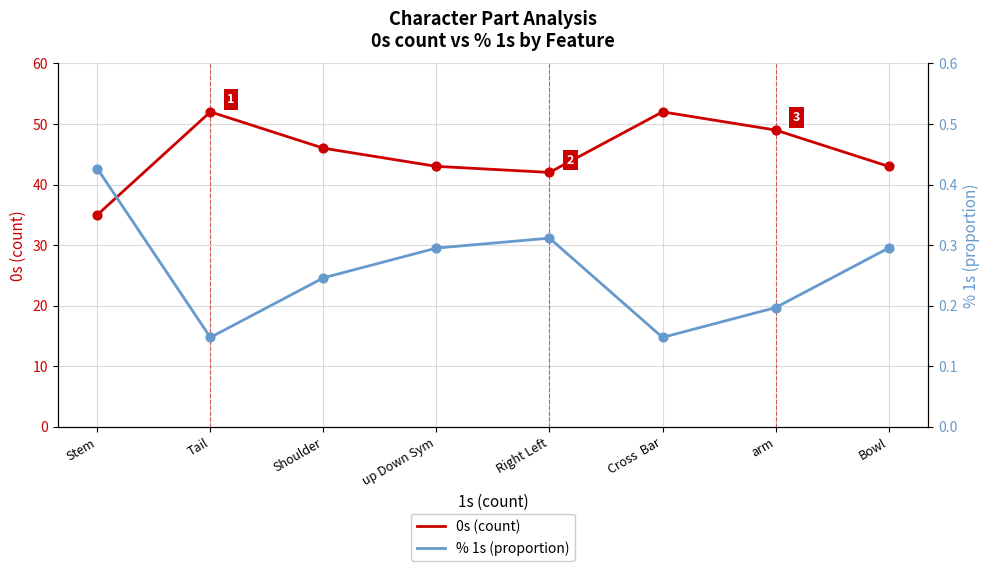

Which series has the largest Y range (max minus min)?

0s (count)